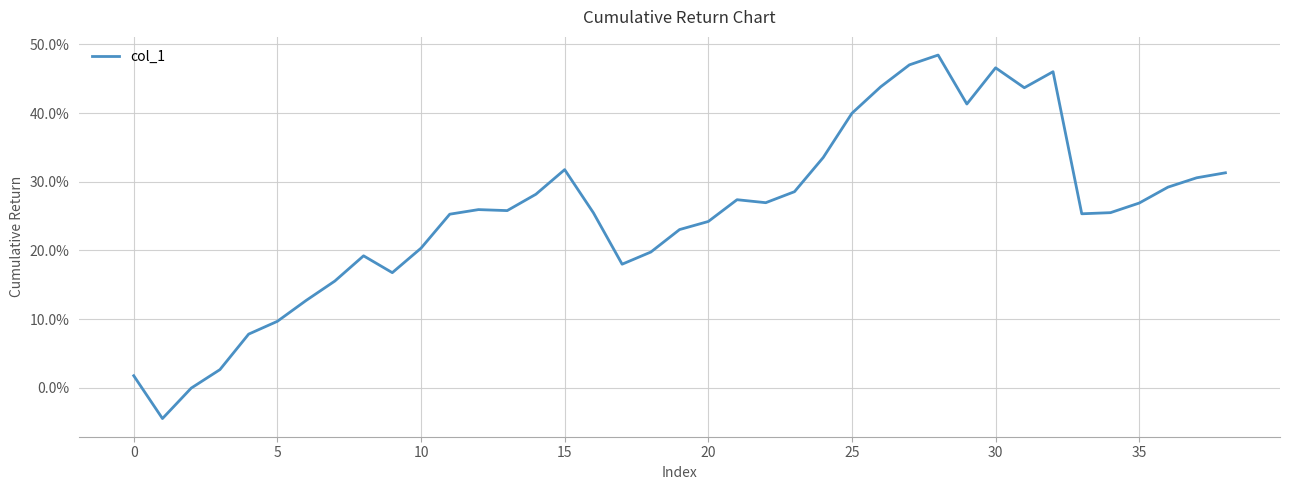

Does the chart have visible grid lines?

Yes